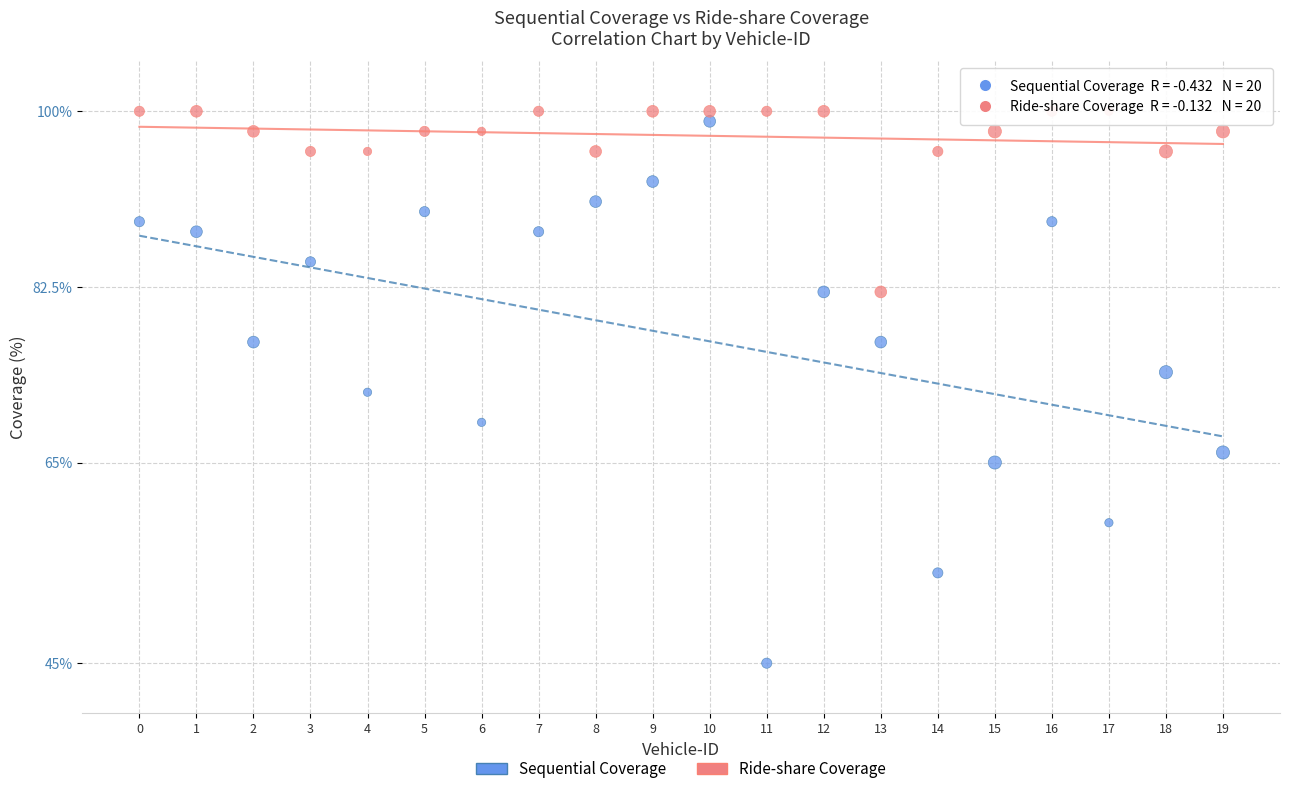

Across all data points, what is the range of Y values (max minus min)?

55